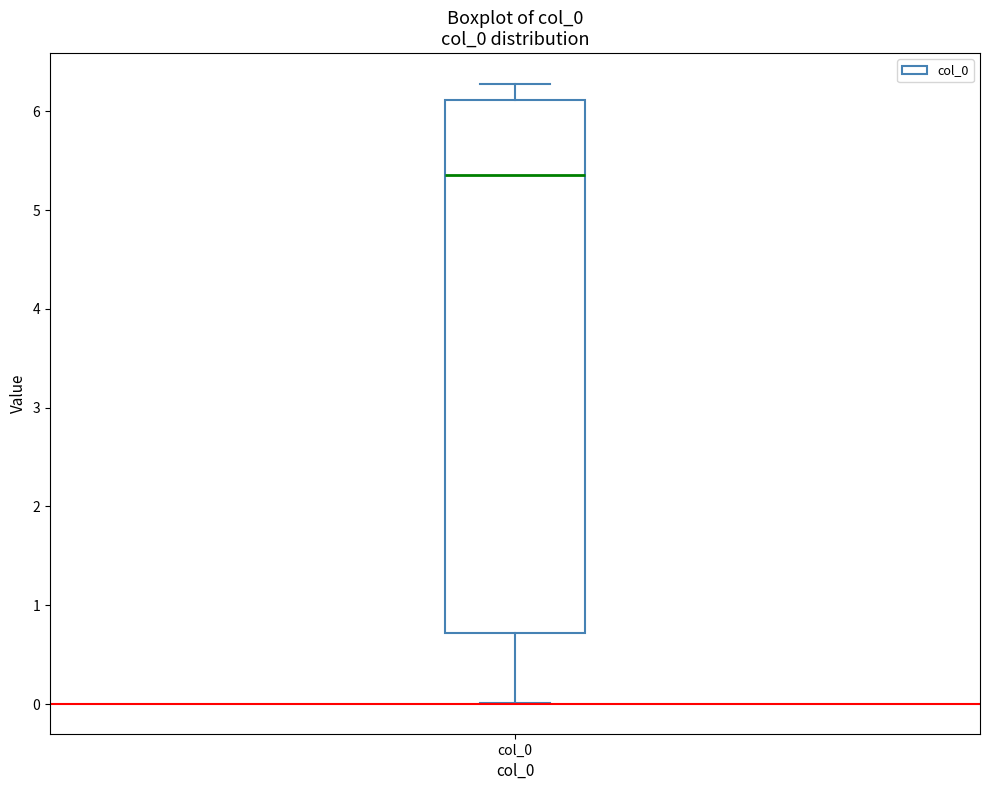

Where is the upper edge of the box for col_0 on the y-axis? The values are not printed on the chart, so give them approximately, as read against the axis.

6.1